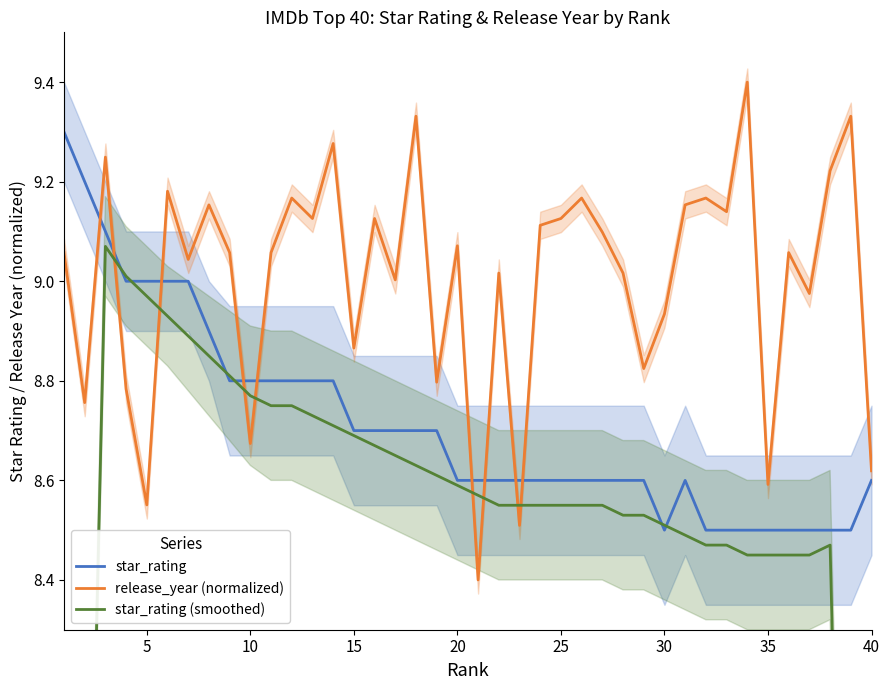

What is the minimum value for release_year (normalized)?

8.4